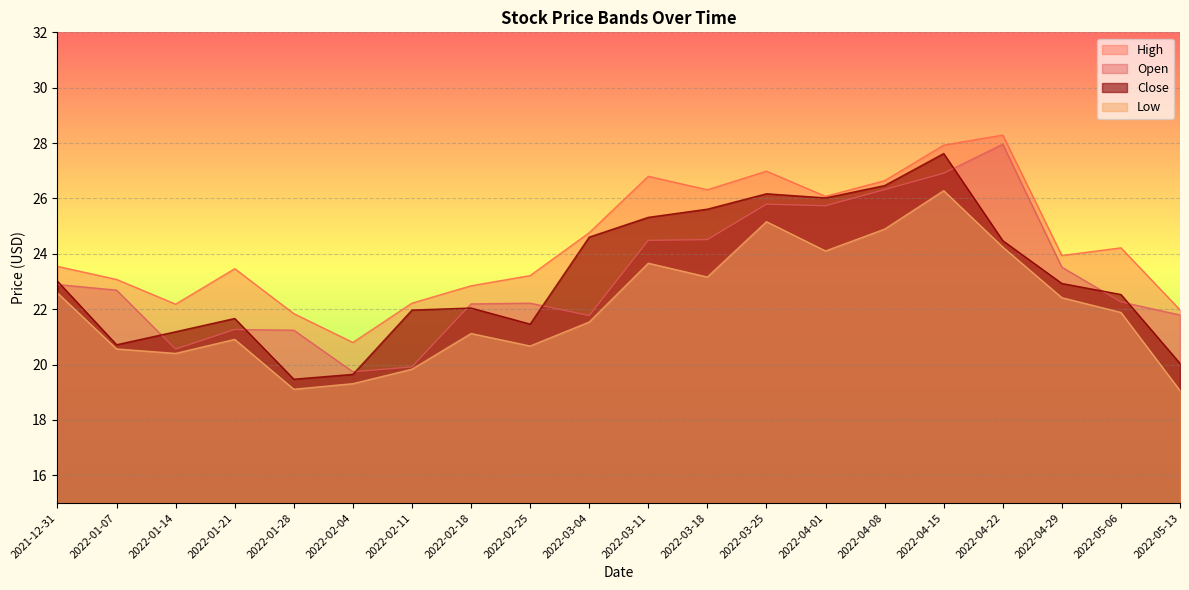

True or false: High has a value of 5.9 at 2022-01-28.

False